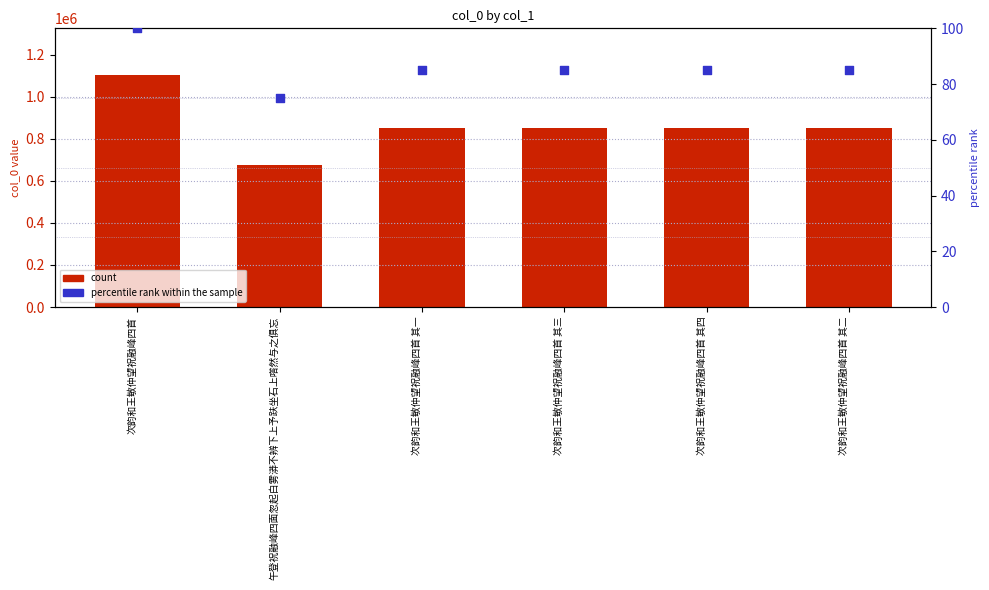

Which series has the largest Y range (max minus min)?

col_0 (count)